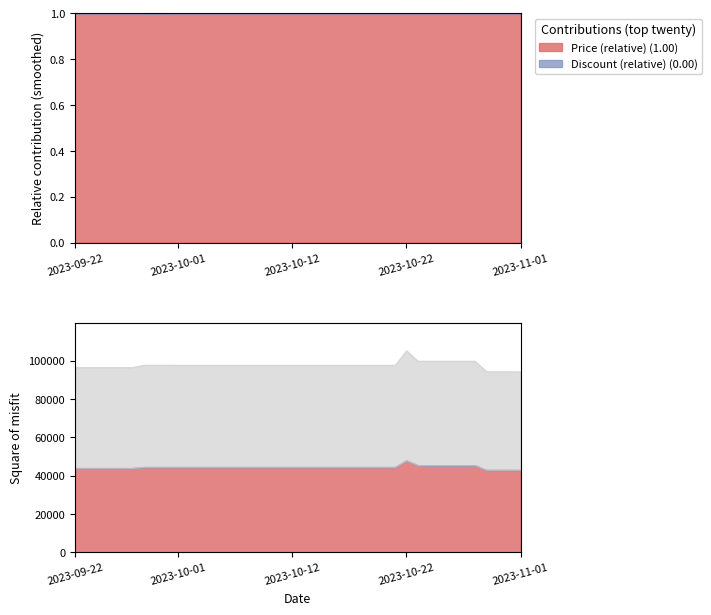

Rank the series by their maximum value, from lowest to highest.

Discount, Price